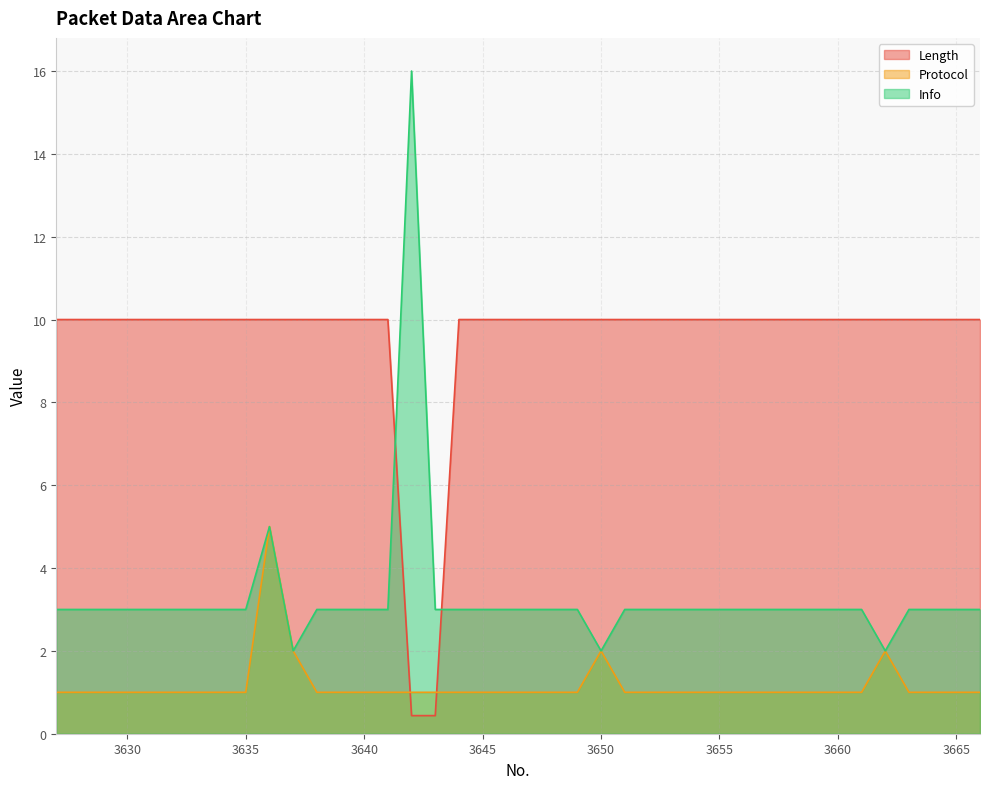

What is the total value across all series at 3665?

14.0